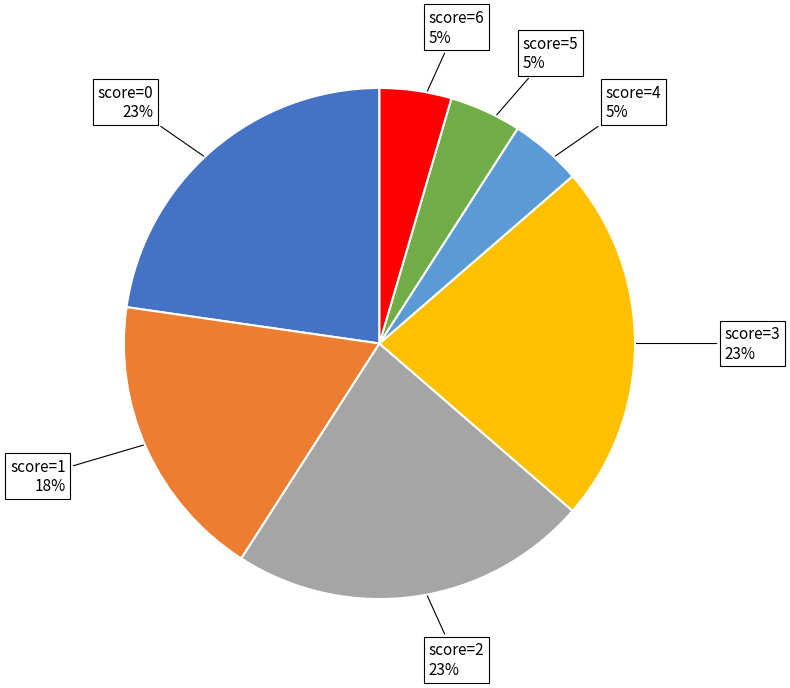

To the nearest percent, what is the average slice percentage?

14%